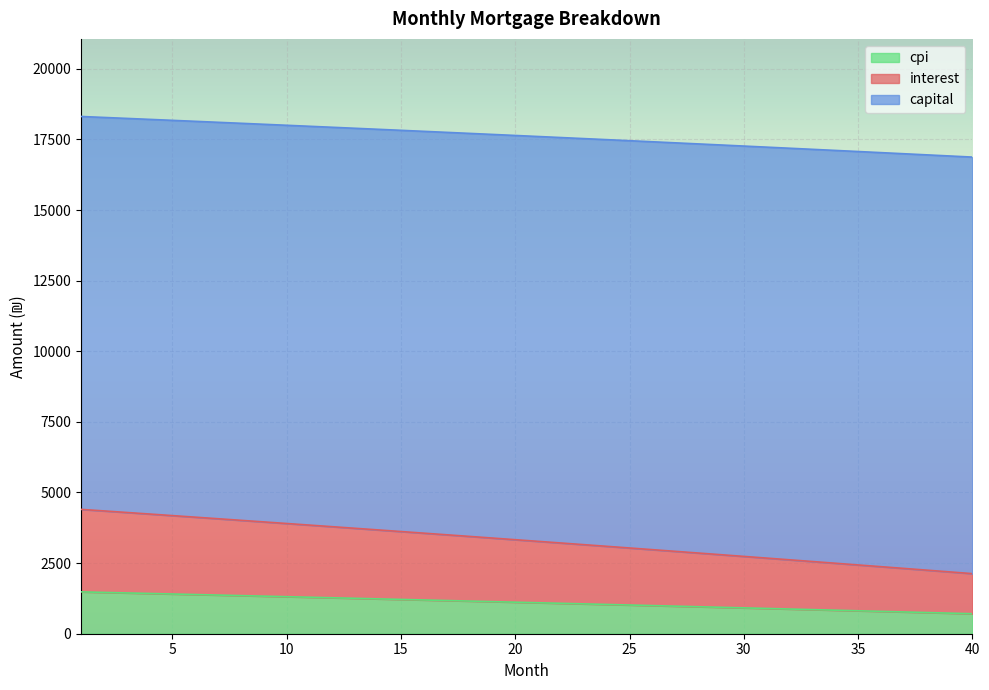

What is the total value across all series at 20?

17640.2